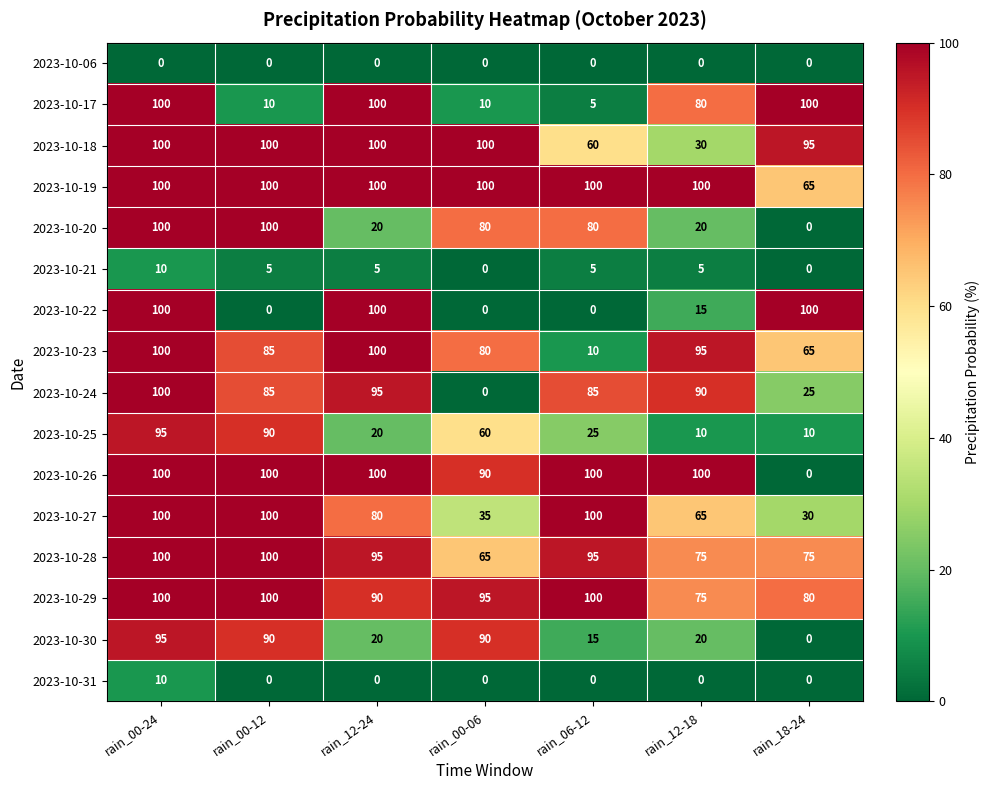

Which category has the highest value in the 2023-10-31 series?

rain_00-24